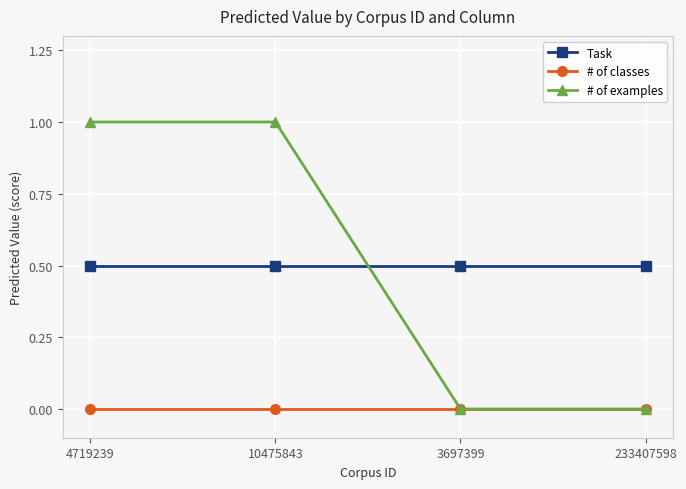

Reading left to right, list all the values displayed in this chart.

Task: 4719239=0.5	10475843=0.5	3697399=0.5	233407598=0.5
# of classes: 4719239=0.0	10475843=0.0	3697399=0.0	233407598=0.0
# of examples: 4719239=1.0	10475843=1.0	3697399=0.0	233407598=0.0